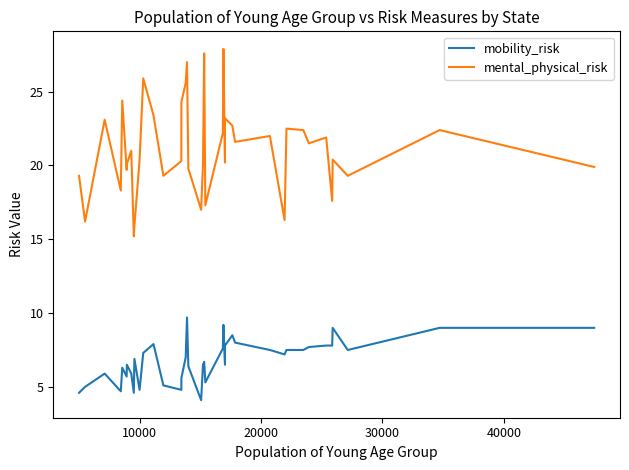

What is the value of the mental_physical_risk point at the 39th from the left?

22.4